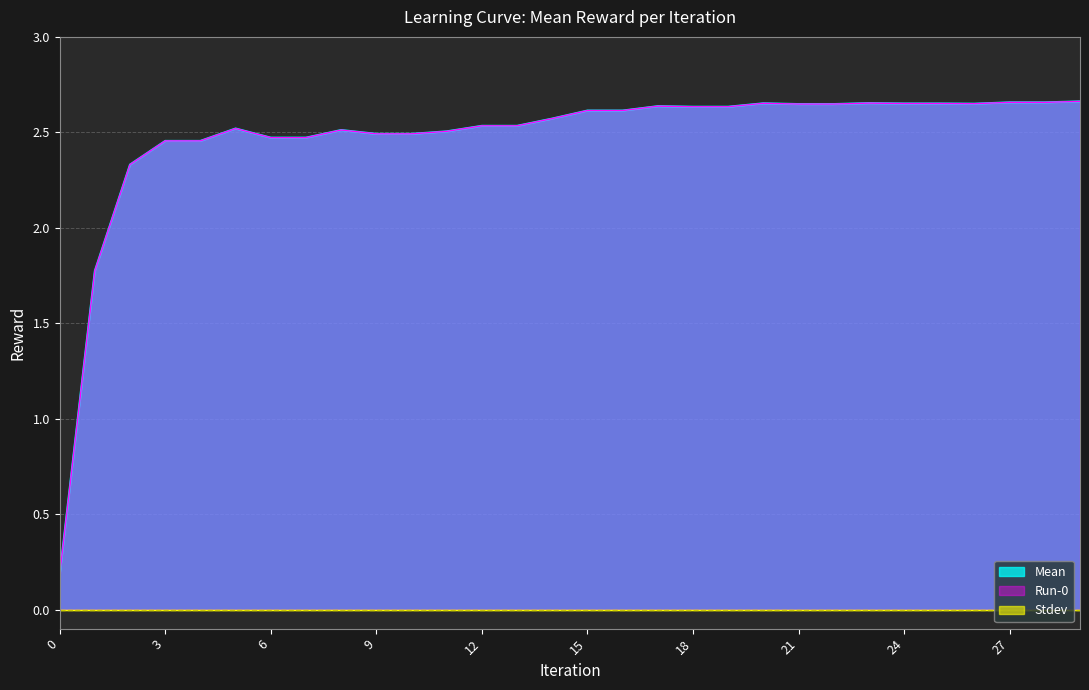

True or false: Run-0 and Mean cross at least once.

False